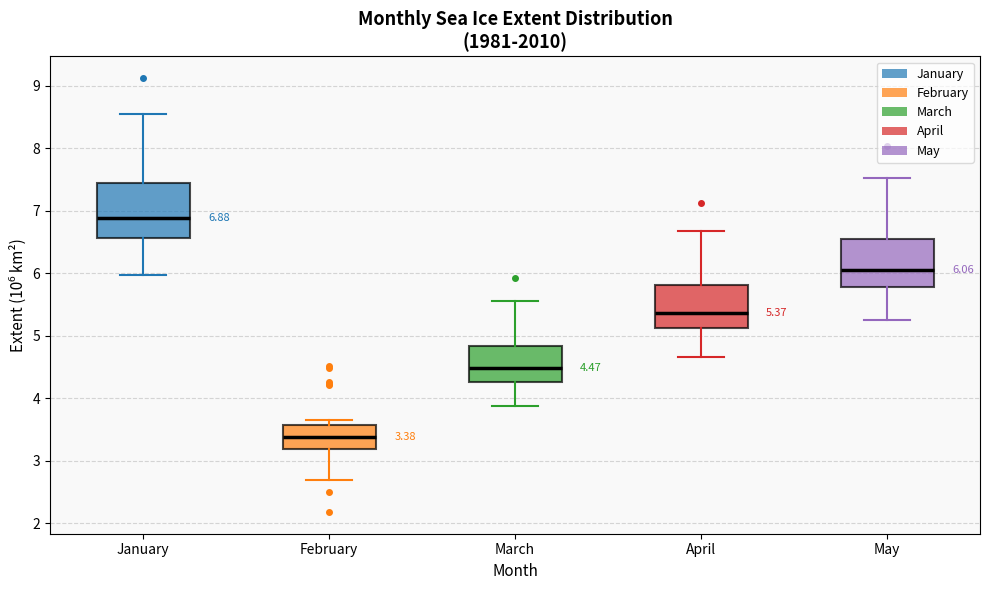

Which box's median line is the highest?

January